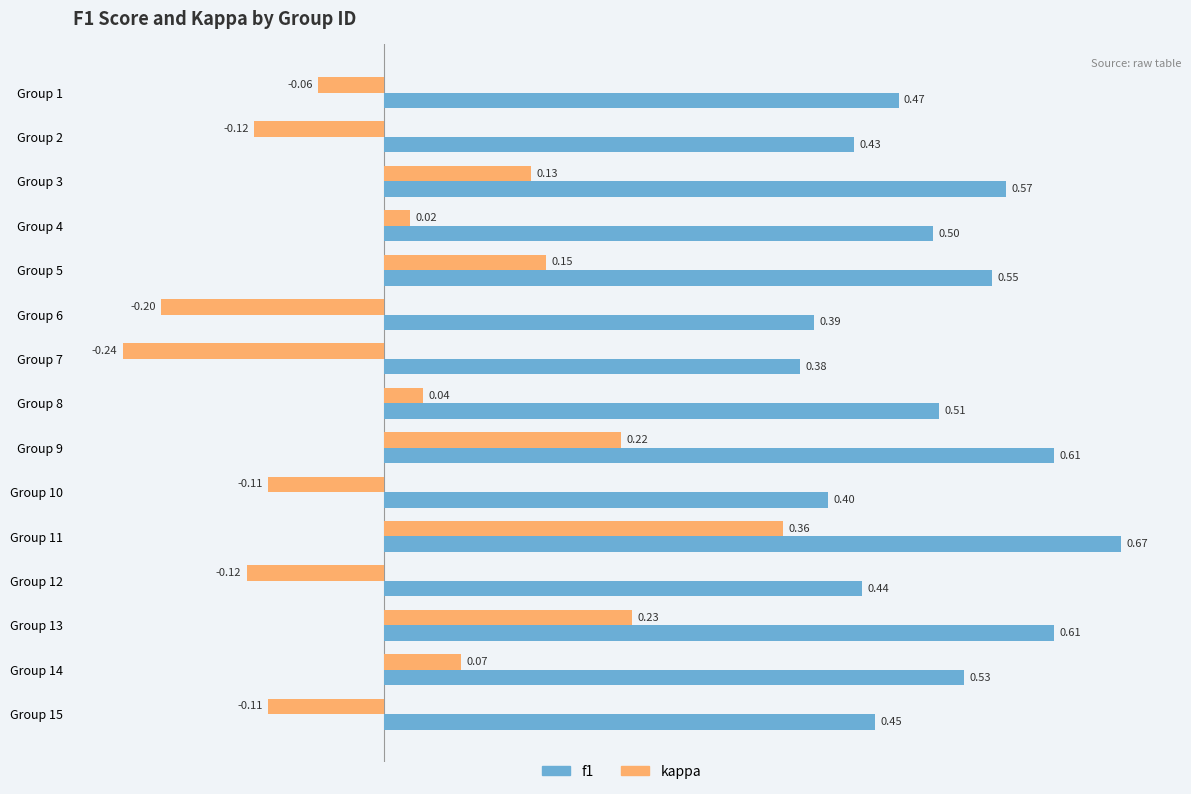

What is the difference between the highest and lowest values at Group 8?

0.5